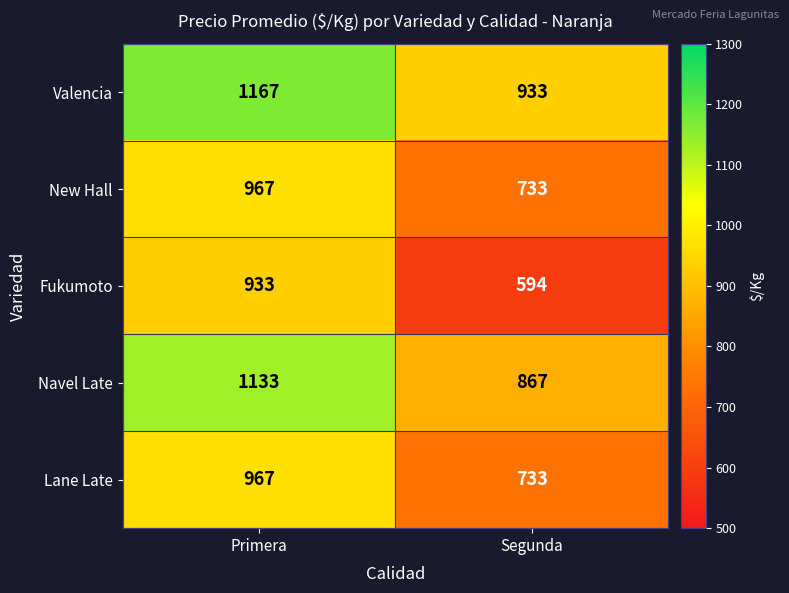

Reading right to left, extract all data points from this chart.

Valencia: 933	1167
New Hall: 733	967
Fukumoto: 594	933
Navel Late: 867	1133
Lane Late: 733	967